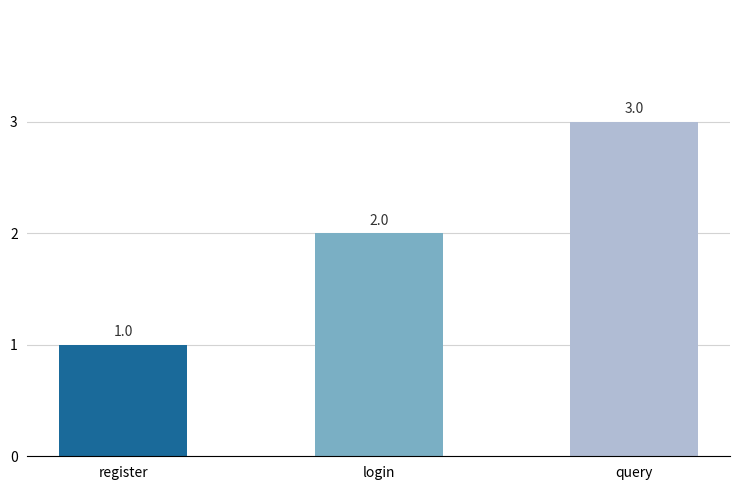

Approximately how many times larger is the value at register compared to login?

0.5